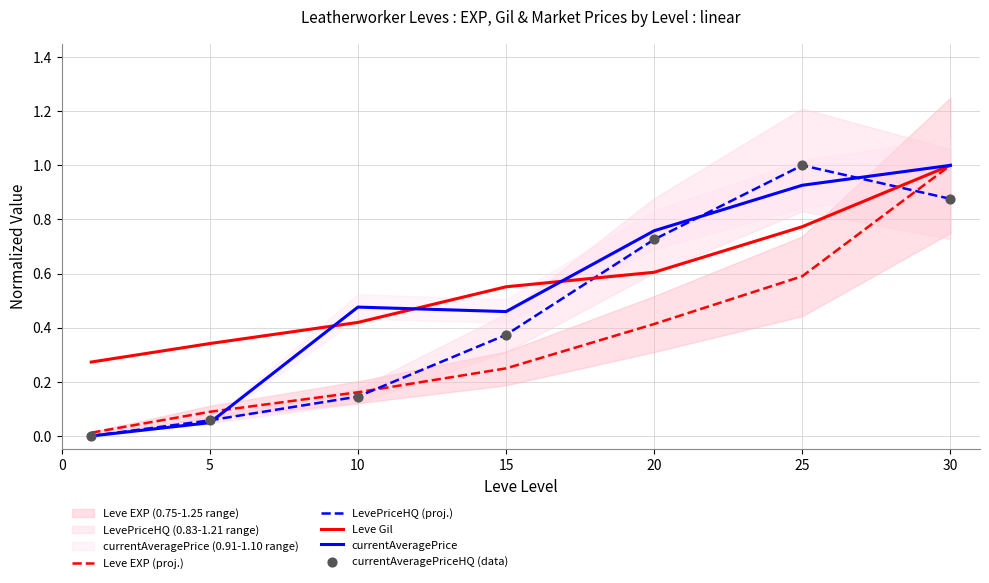

What is the total value across all series at 20?

3.2